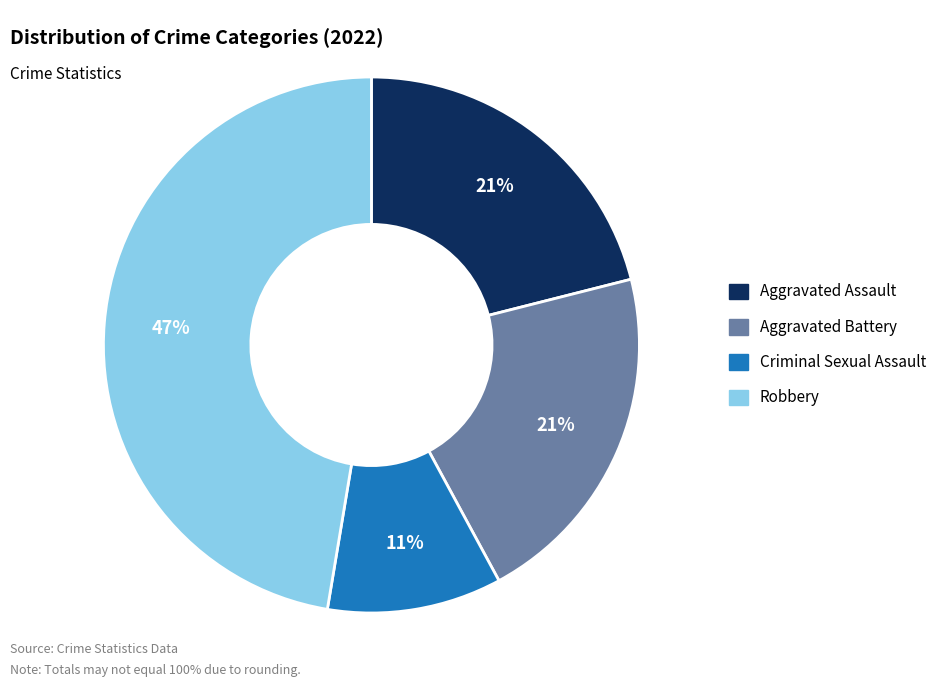

Which category has the smallest portion of the pie?

Criminal Sexual Assault